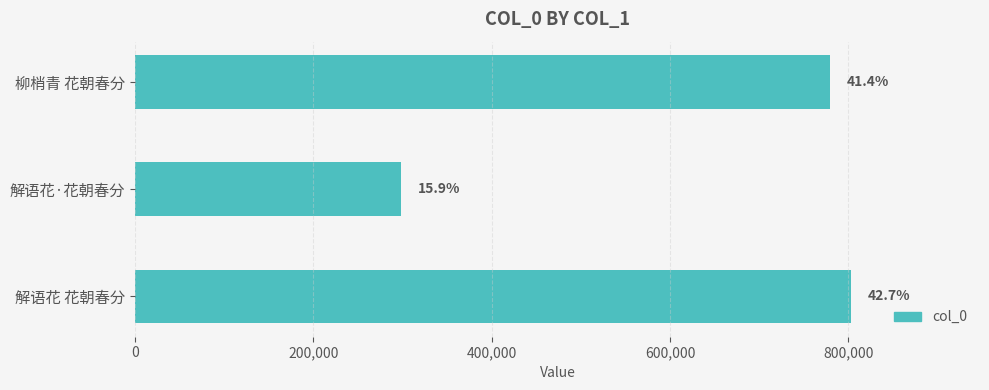

Does the chart contain any negative values?

No